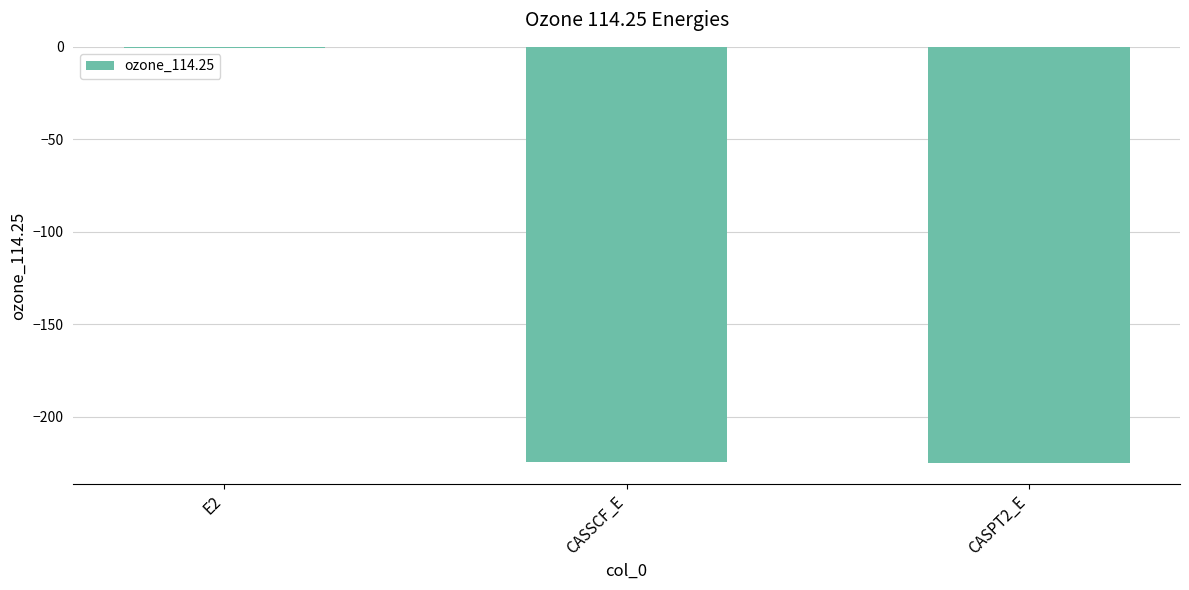

Count the number of data series in this chart.

1